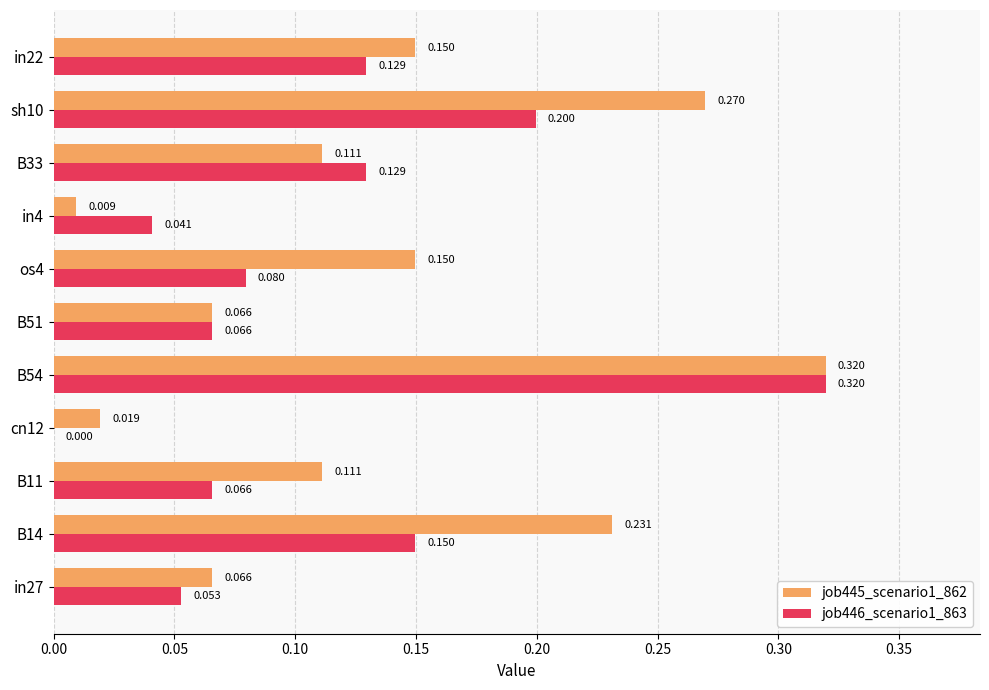

Is the value of job445_scenario1_862 at os4 greater than the value of job446_scenario1_863 at B54?

No